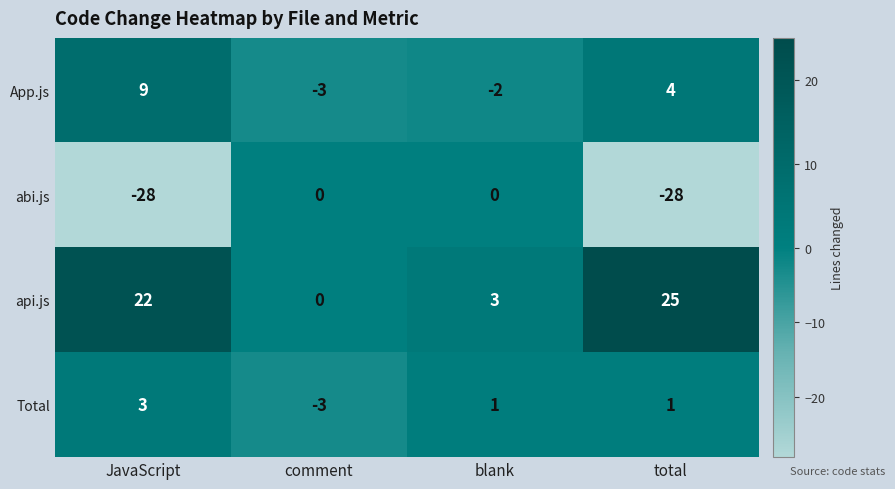

How many series are shown in this chart?

4